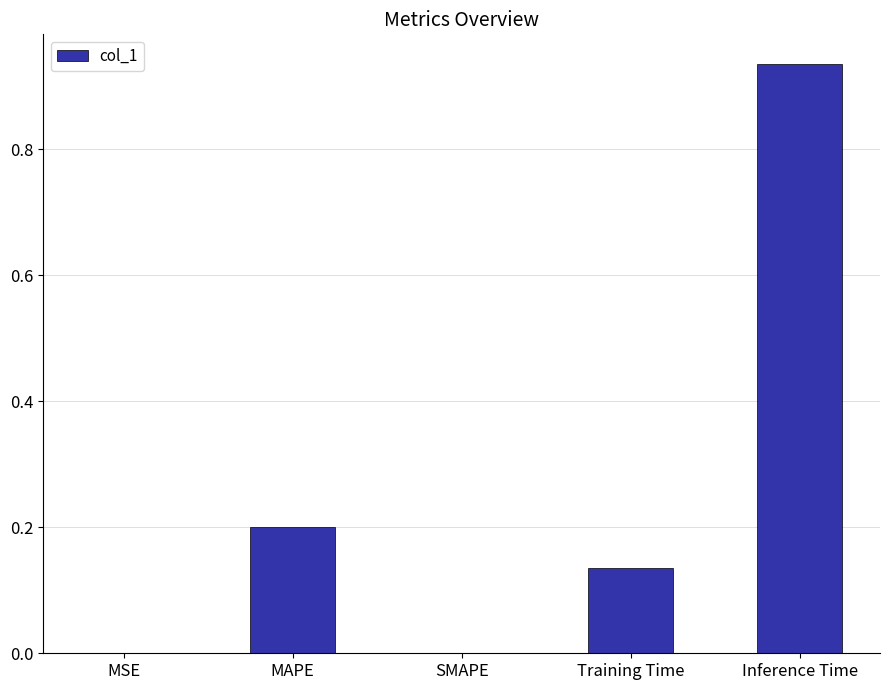

Are the bars horizontal?

No